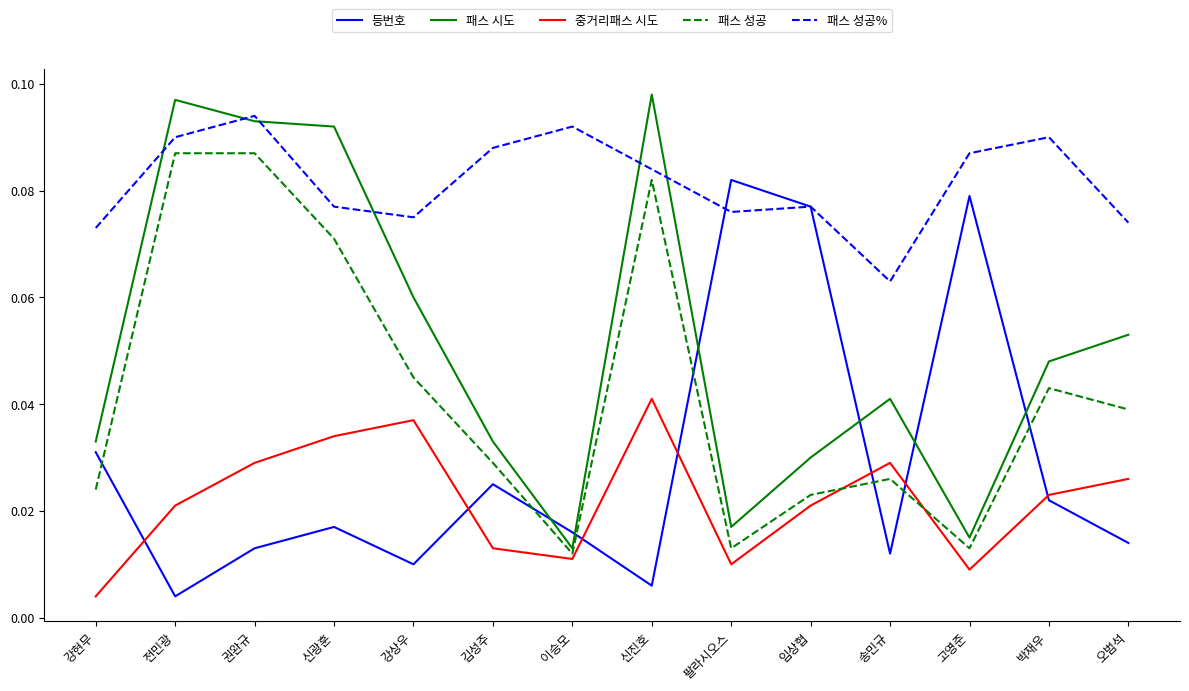

What position from the left is 팔라시오스?

9